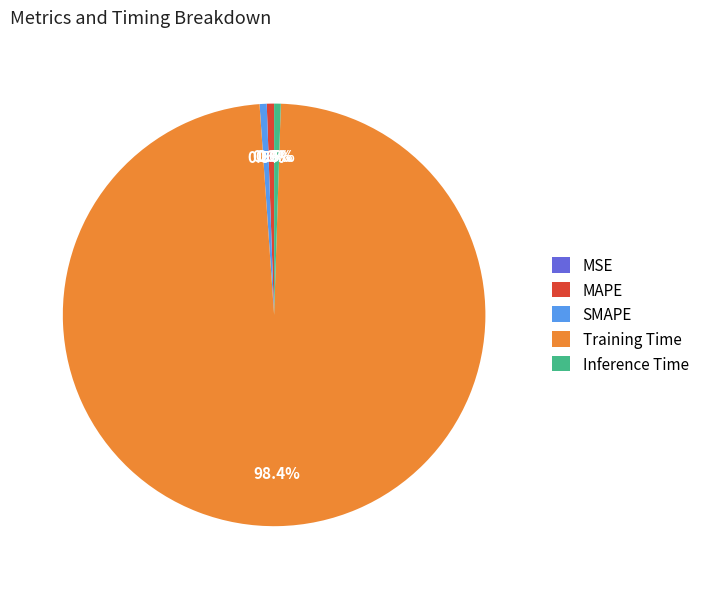

What percentage is NOT represented by Inference Time?

99.5%